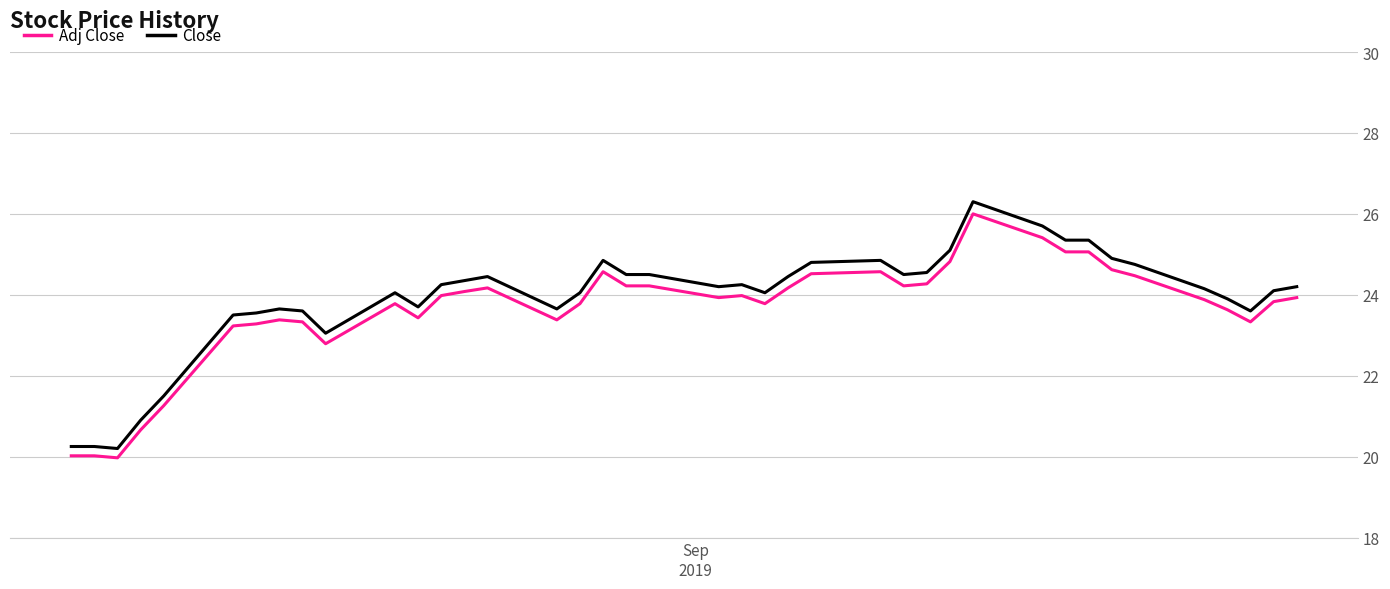

Which series has the largest range (max minus min)?

Close